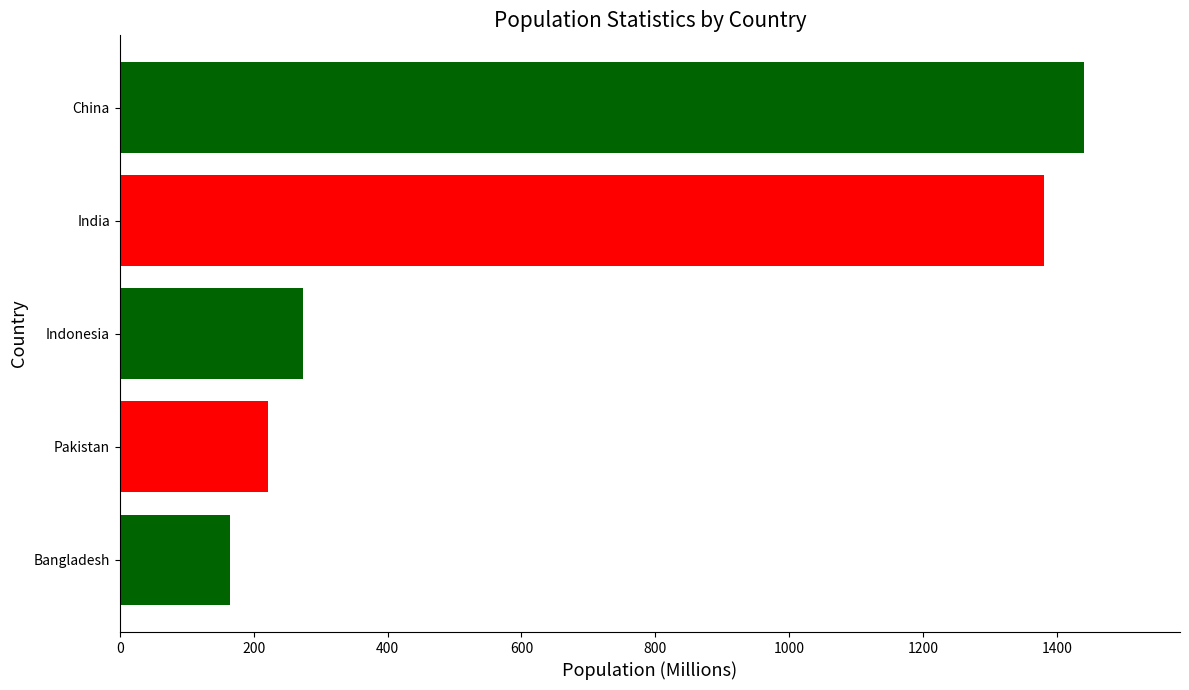

Which category has the highest value across all series?

China